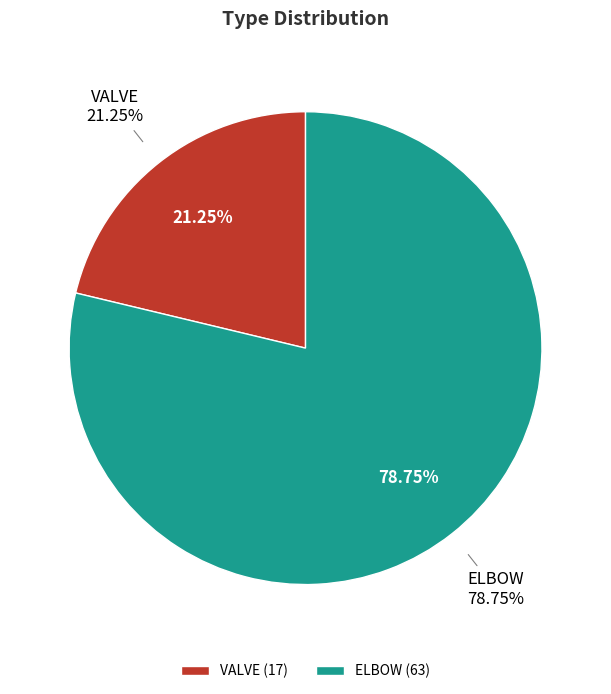

The VALVE slice represents 8% of the pie. True or false?

False